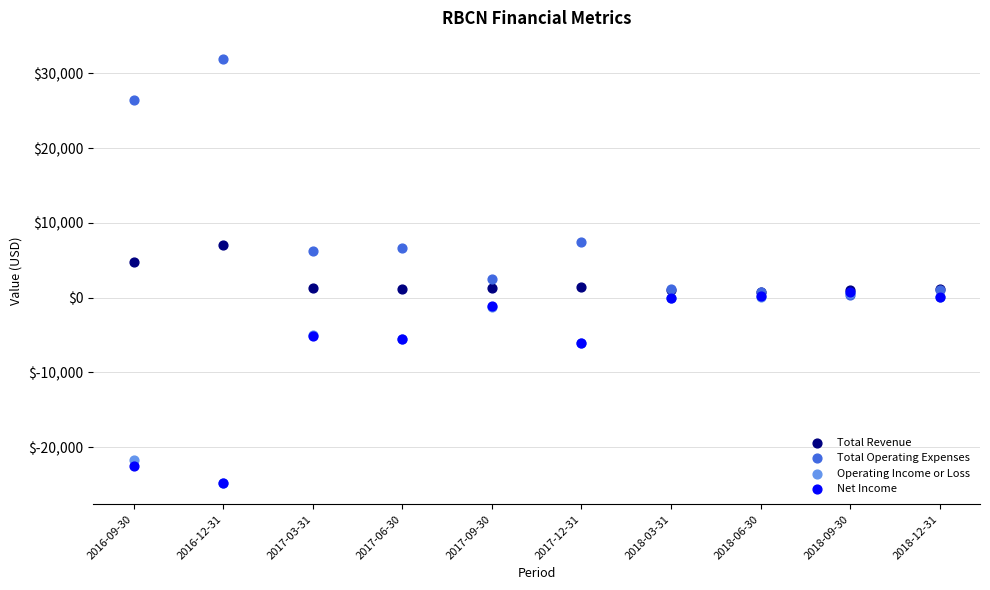

In the Total Revenue series, what Y value is closest to 3950?

4700